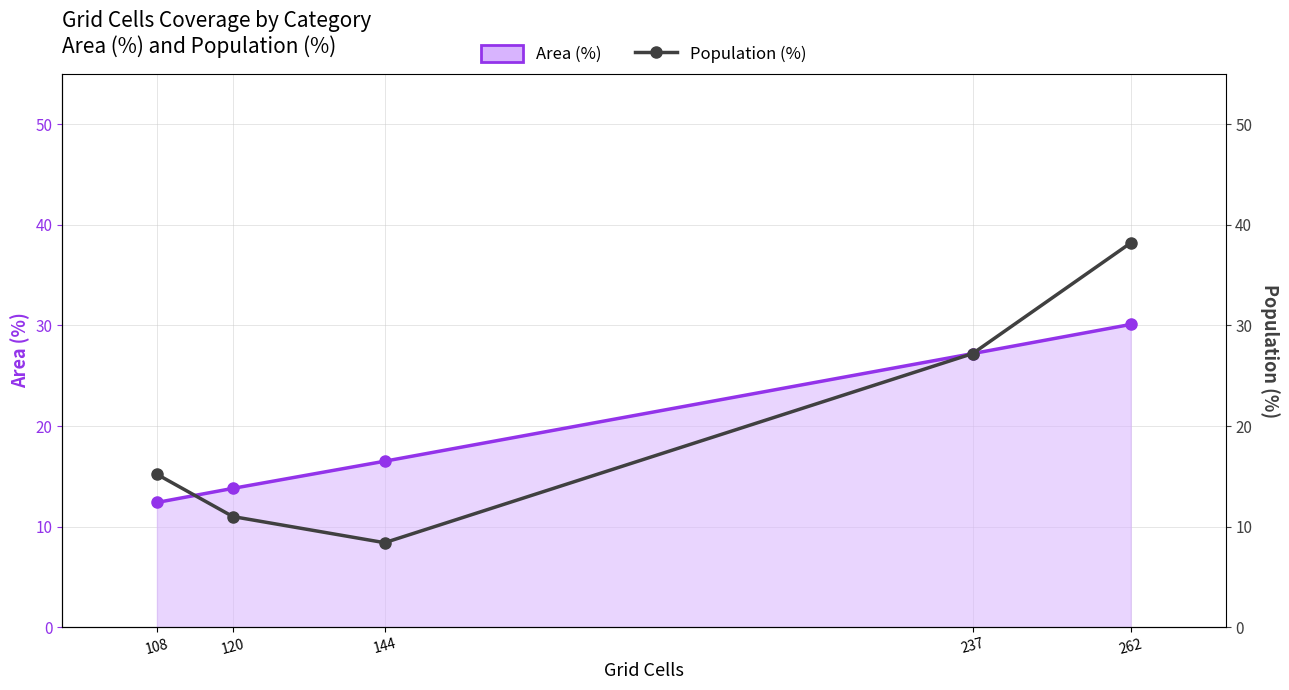

The Population (%) series shows 38.2 at 262. True or false?

True